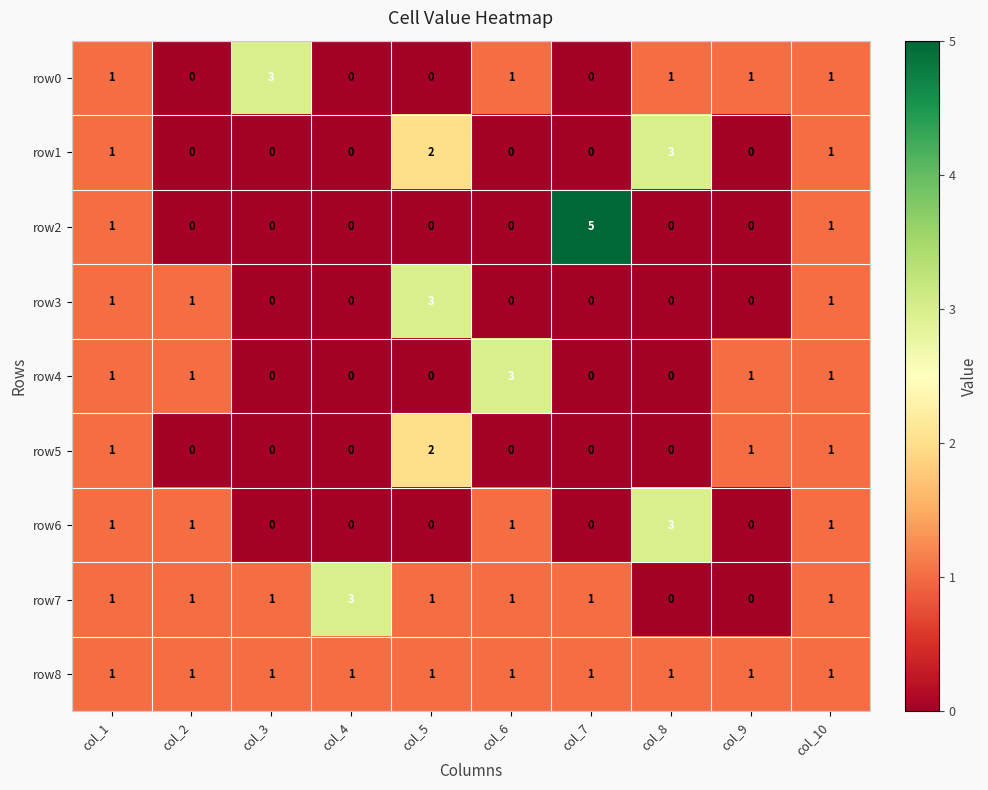

What is the sum of all row1 values?

7